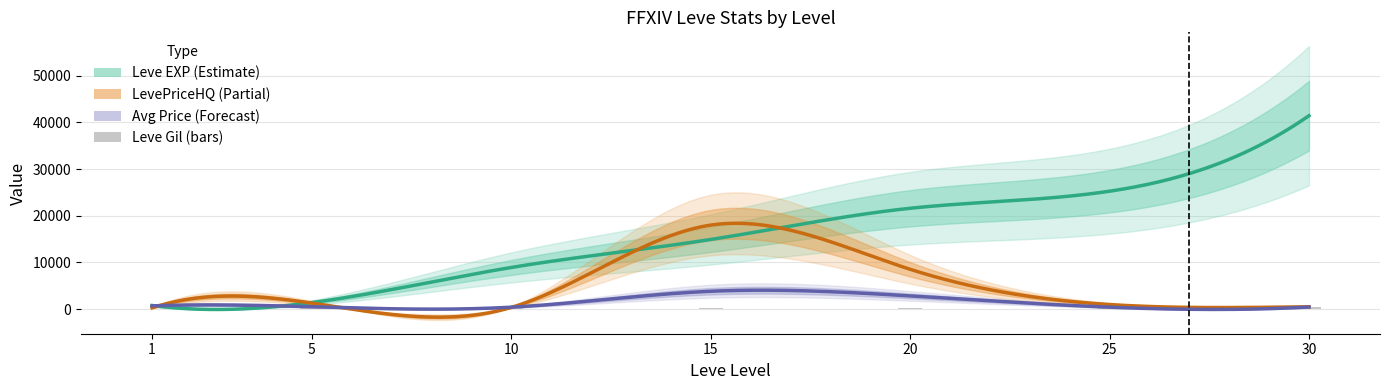

What is the change in value from 1 to 20?

+168